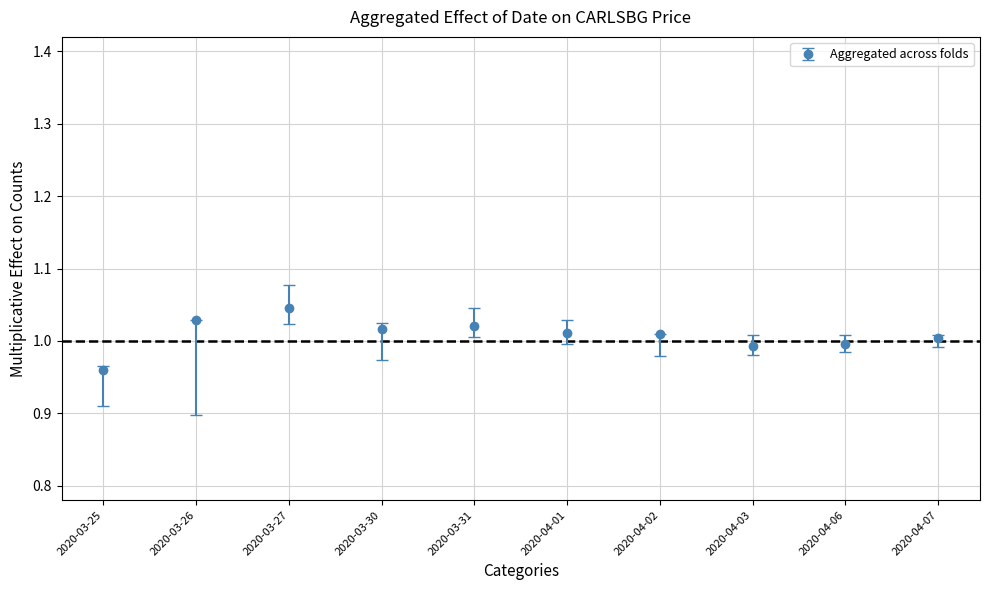

At which category does the data reach its first local peak?

2020-03-27